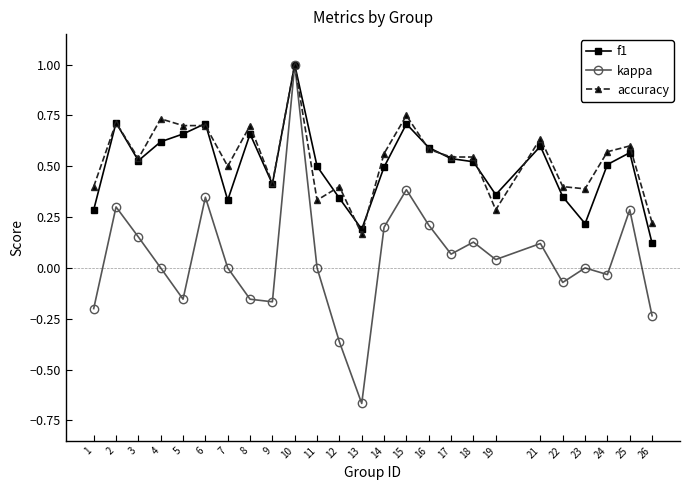

Where does the kappa series first go above 0?

2